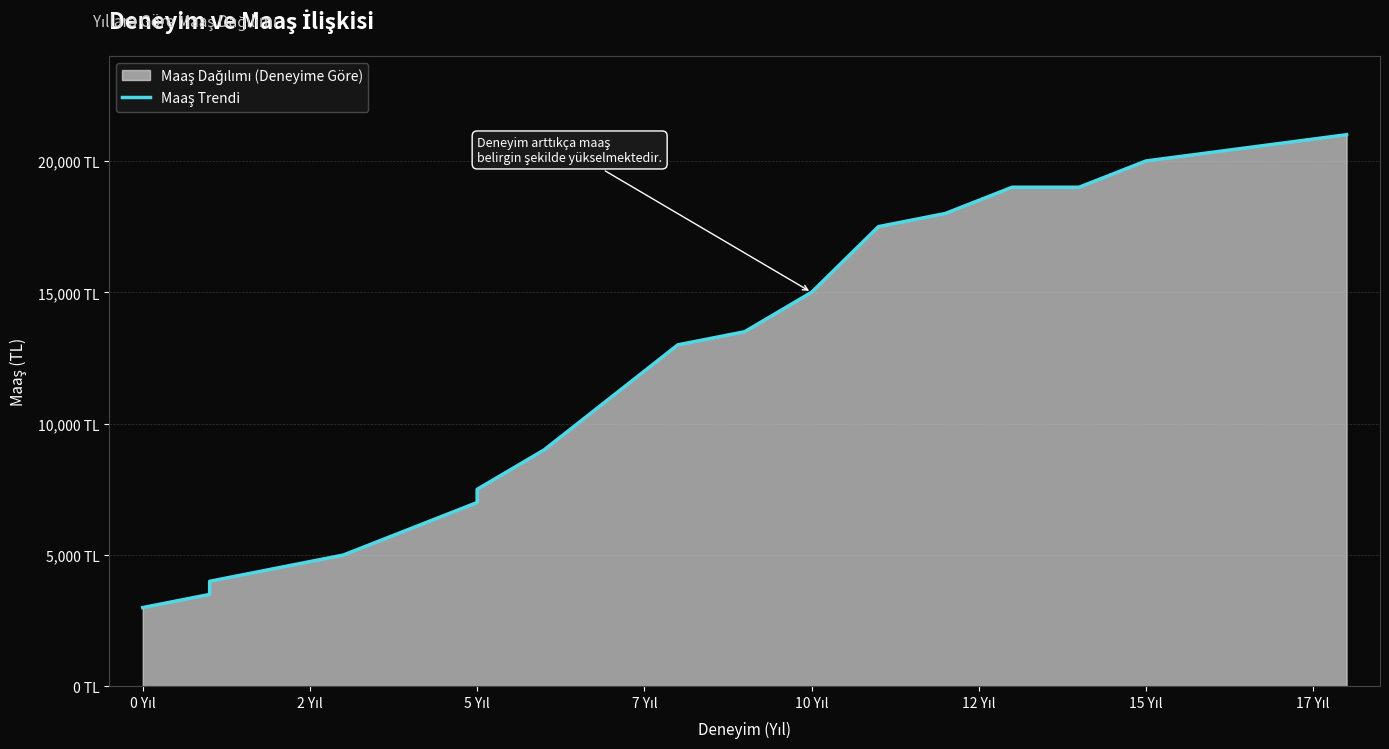

What is the difference between the second highest and second lowest values?

16500